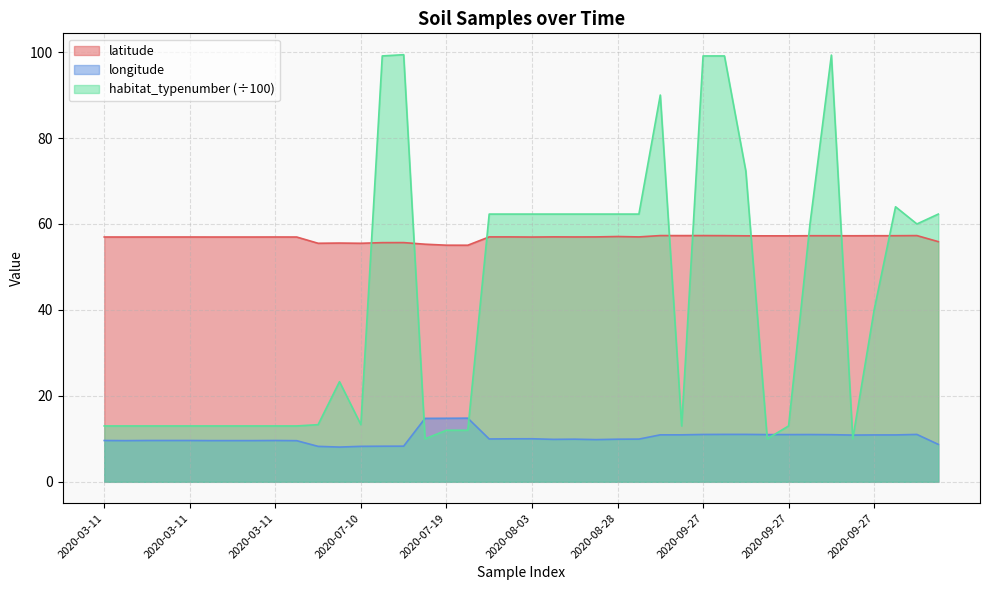

What are all the series names shown in the legend?

latitude, longitude, habitat_typenumber (÷100)